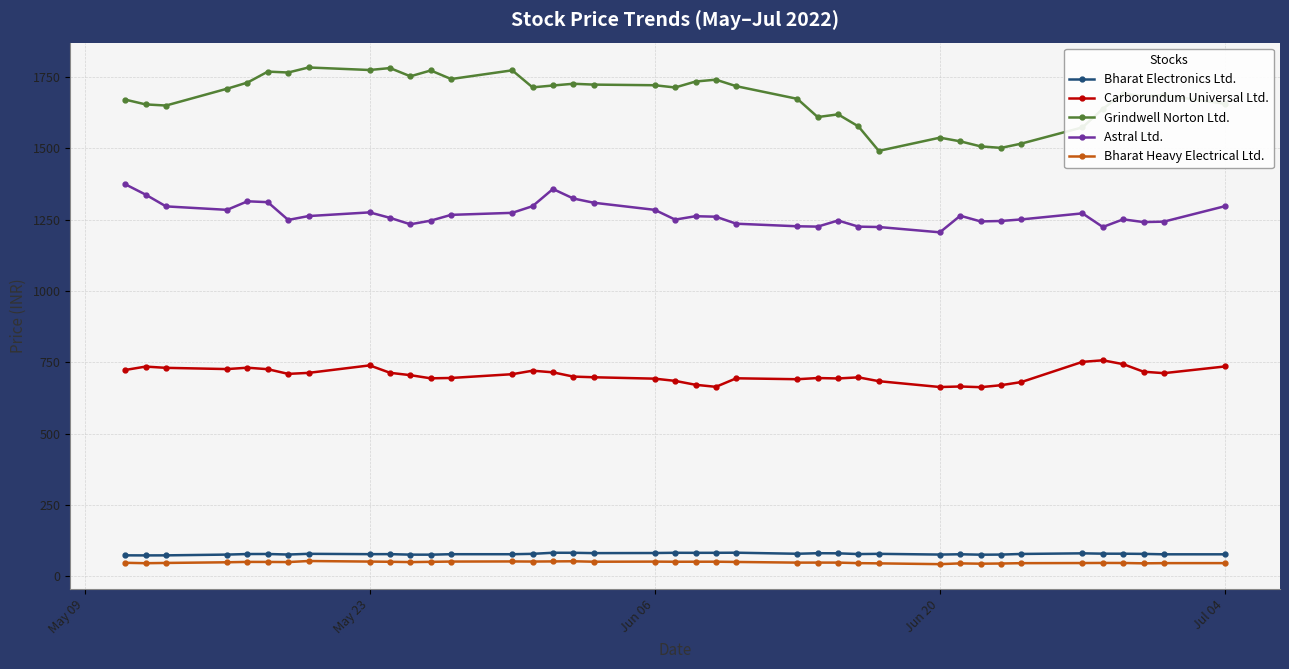

True or false: Bharat Heavy Electrical Ltd. has more than 1 points higher than both neighbors.

True